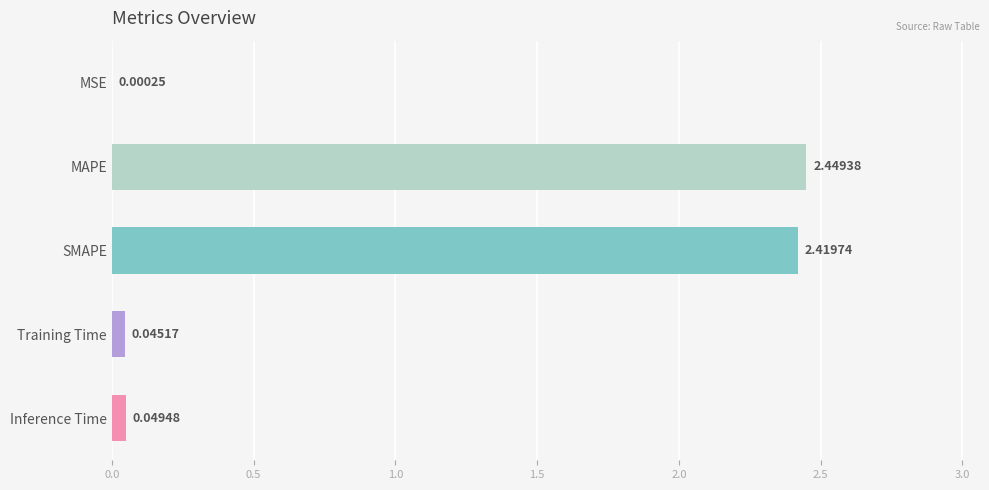

What is the sum of all values?

5.0